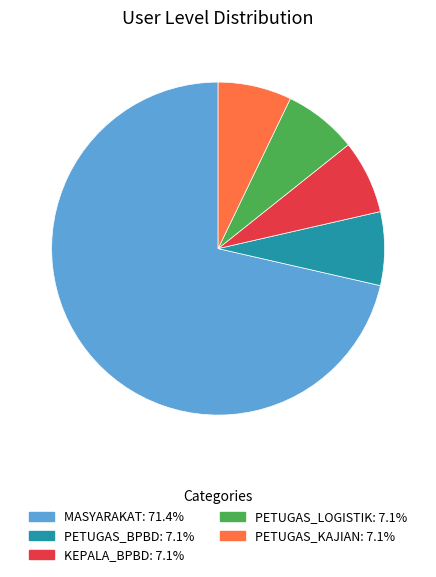

Is there a majority slice in this chart?

Yes